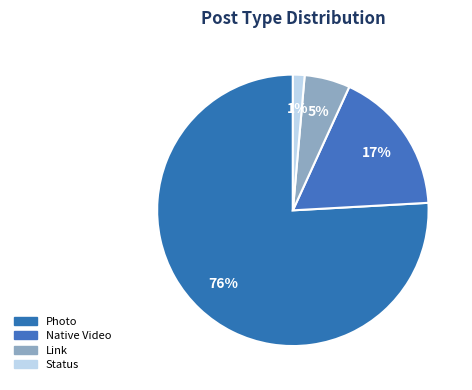

Count the number of slices in the pie.

4